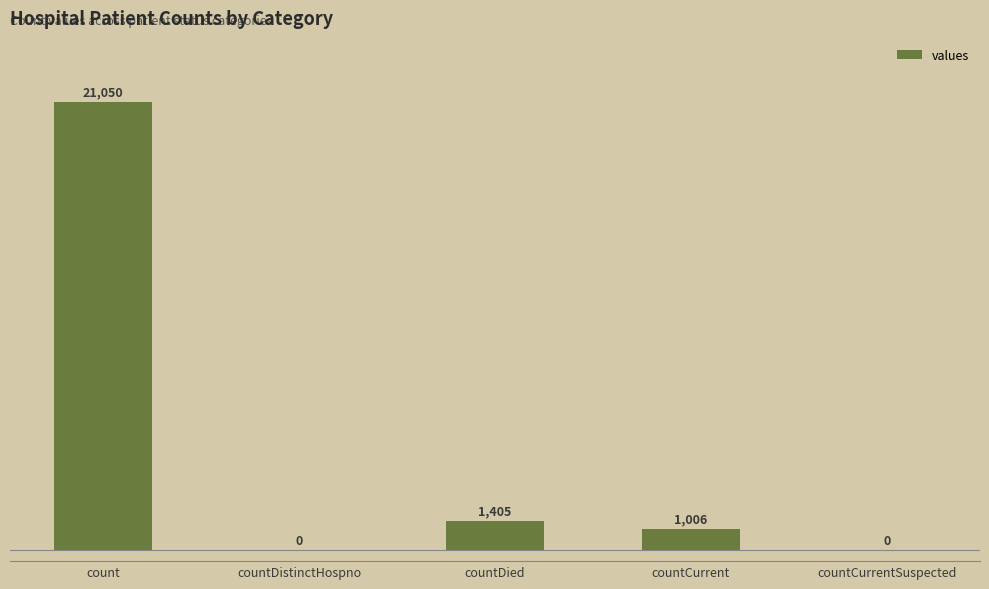

How many distinct data groups are displayed?

1